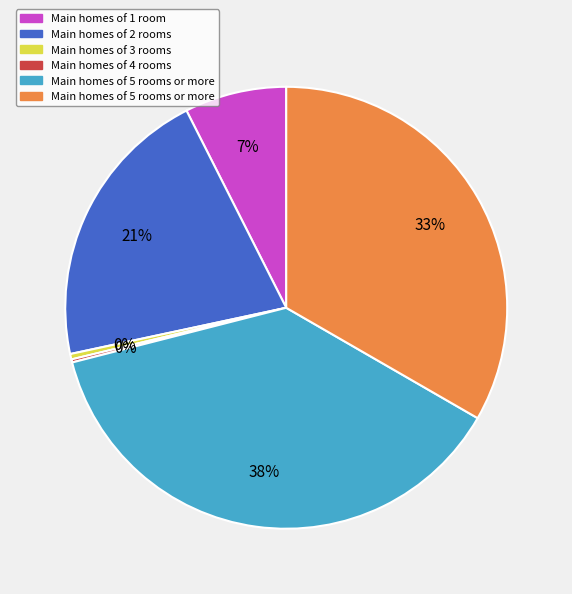

Does any single category account for the majority?

No